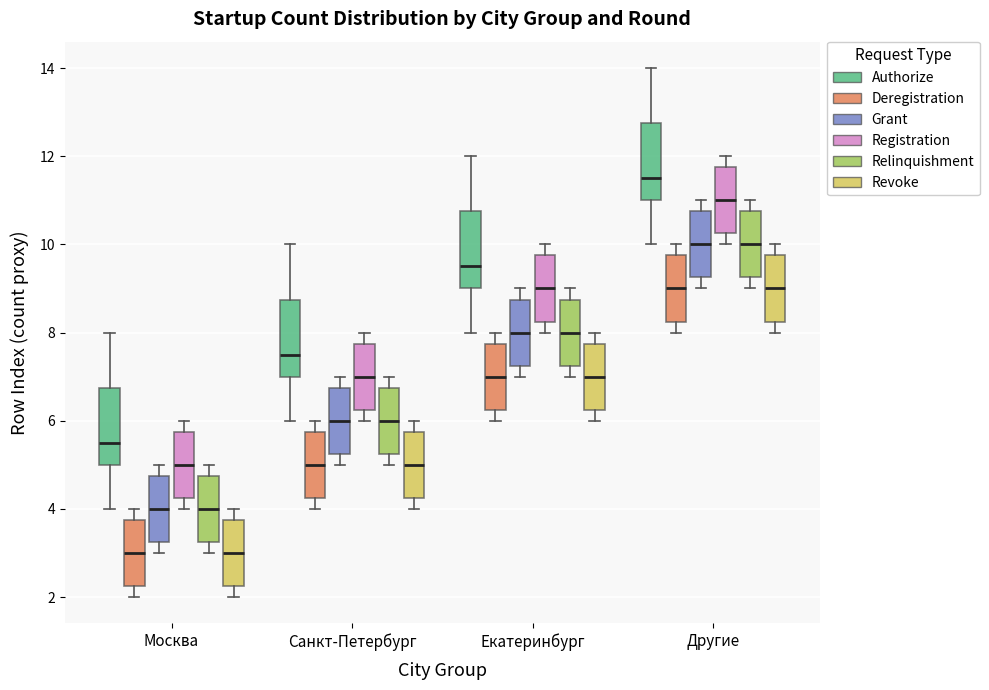

Which box has the highest median line?

Другие (Authorize)